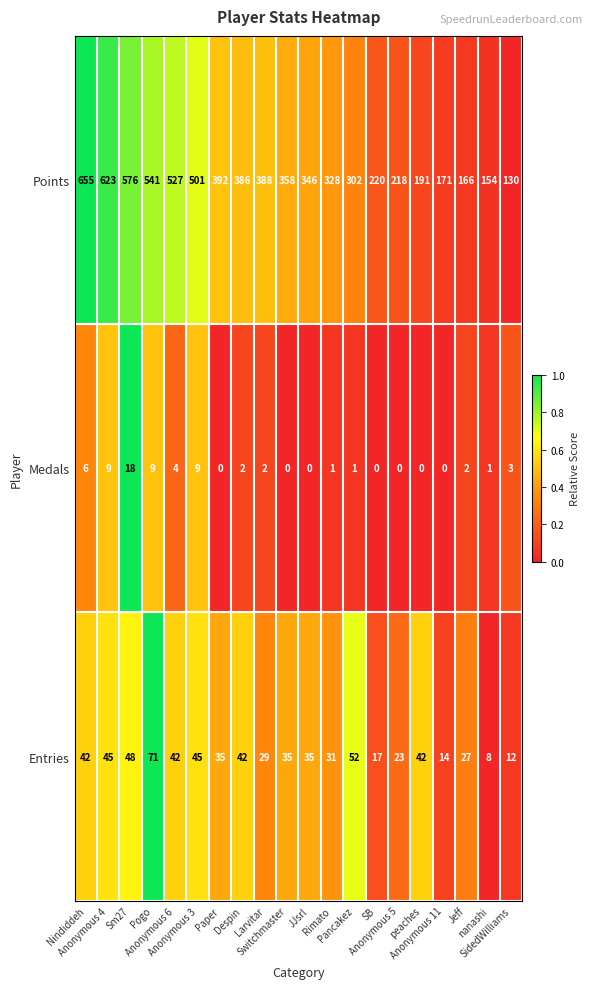

Which series has the widest spread of values?

Points